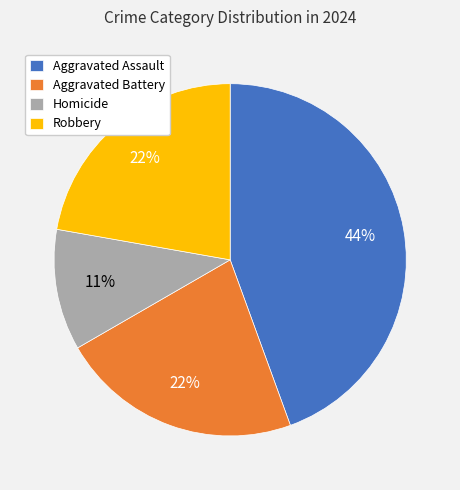

To the nearest percent, what percentage of the pie is Aggravated Assault?

44%